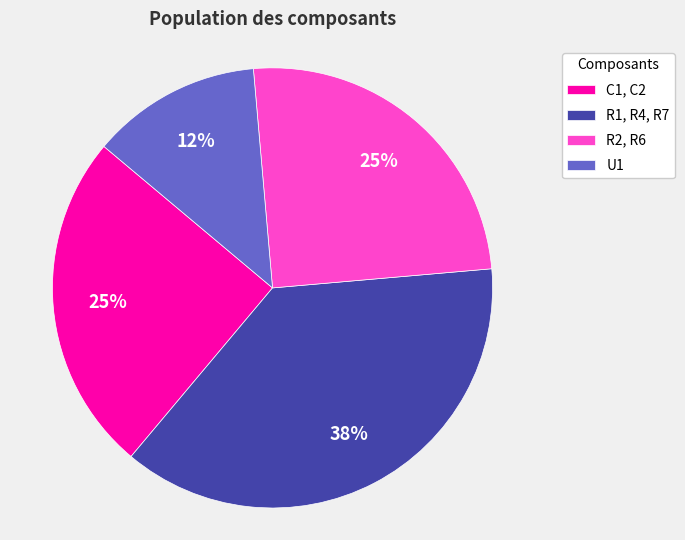

Is it true that R2, R6 is 25% of the pie?

True